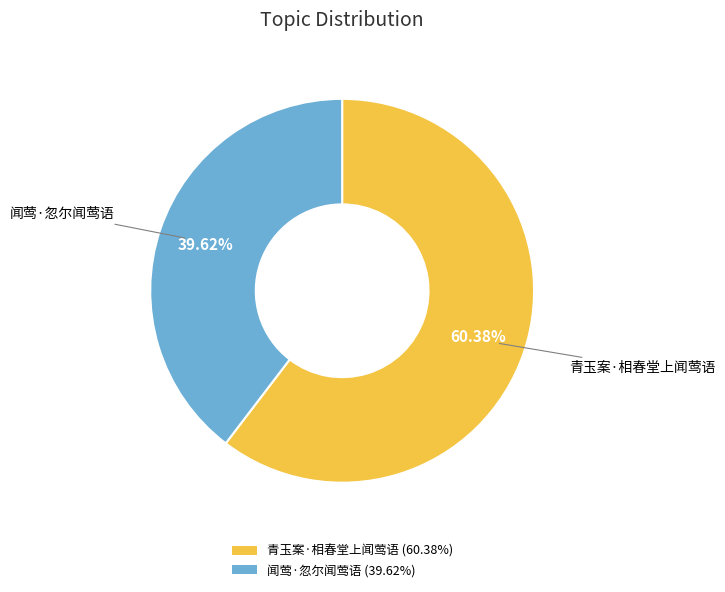

Is there any slice that represents more than half of the pie?

Yes